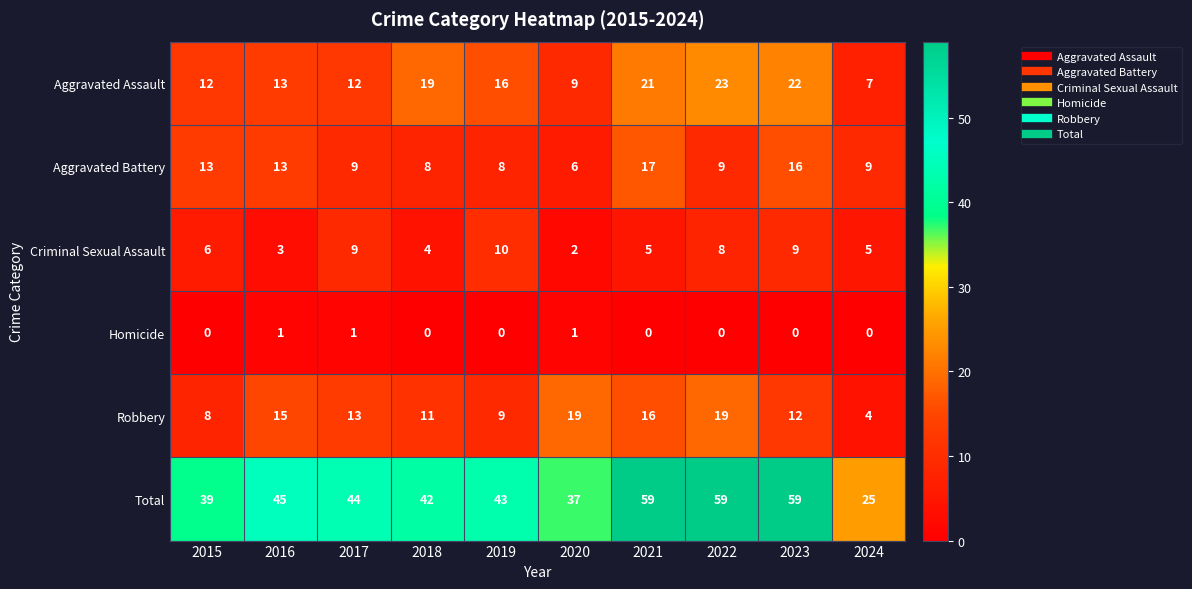

How many data points does each series have?

10